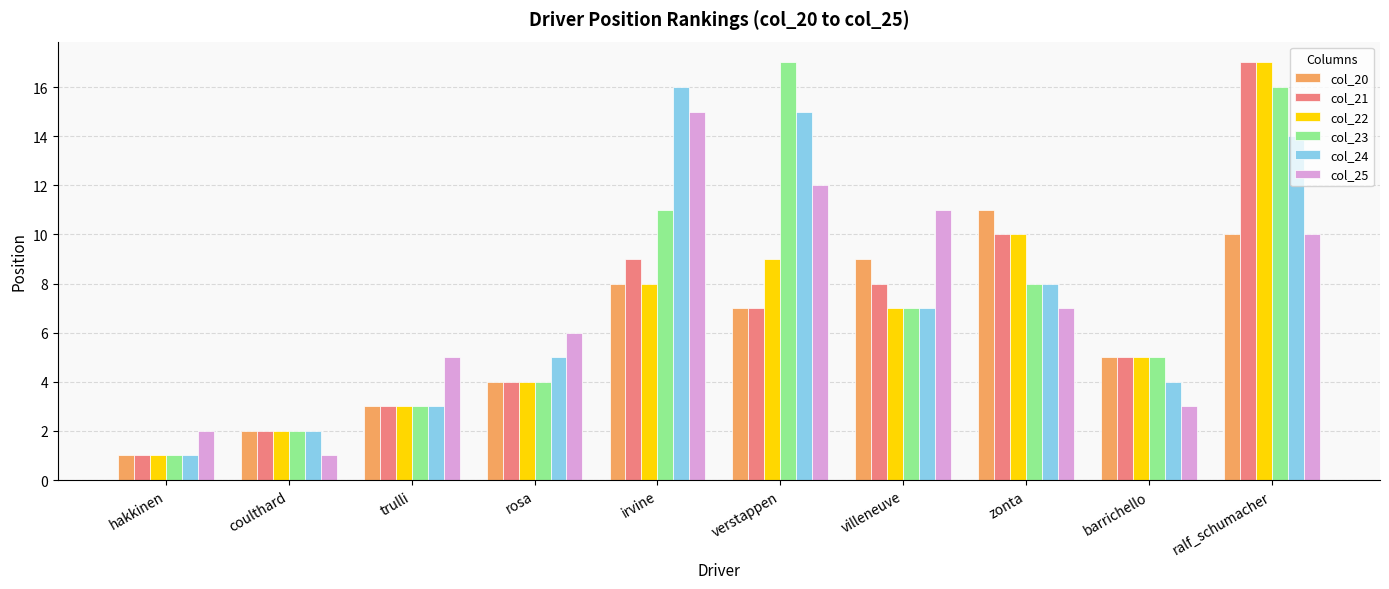

How many groups of bars are there?

10